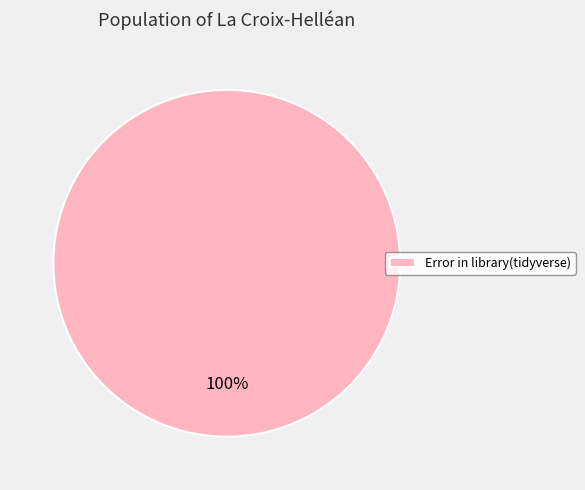

How many slices are in this pie chart?

1